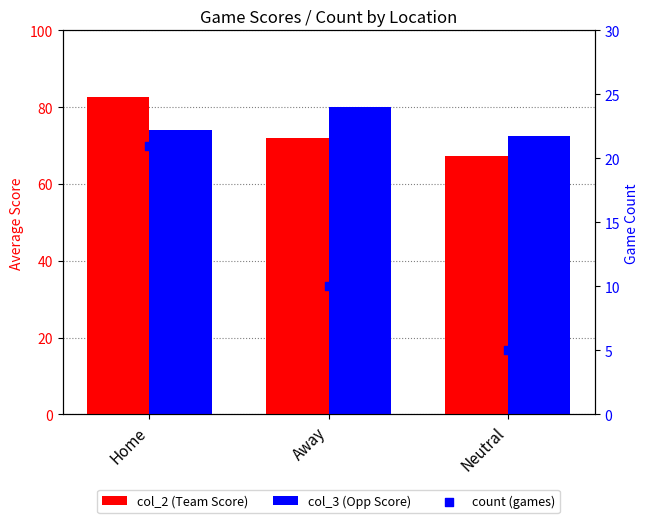

Which series has the largest total across all categories?

col_3 (Opp Score)